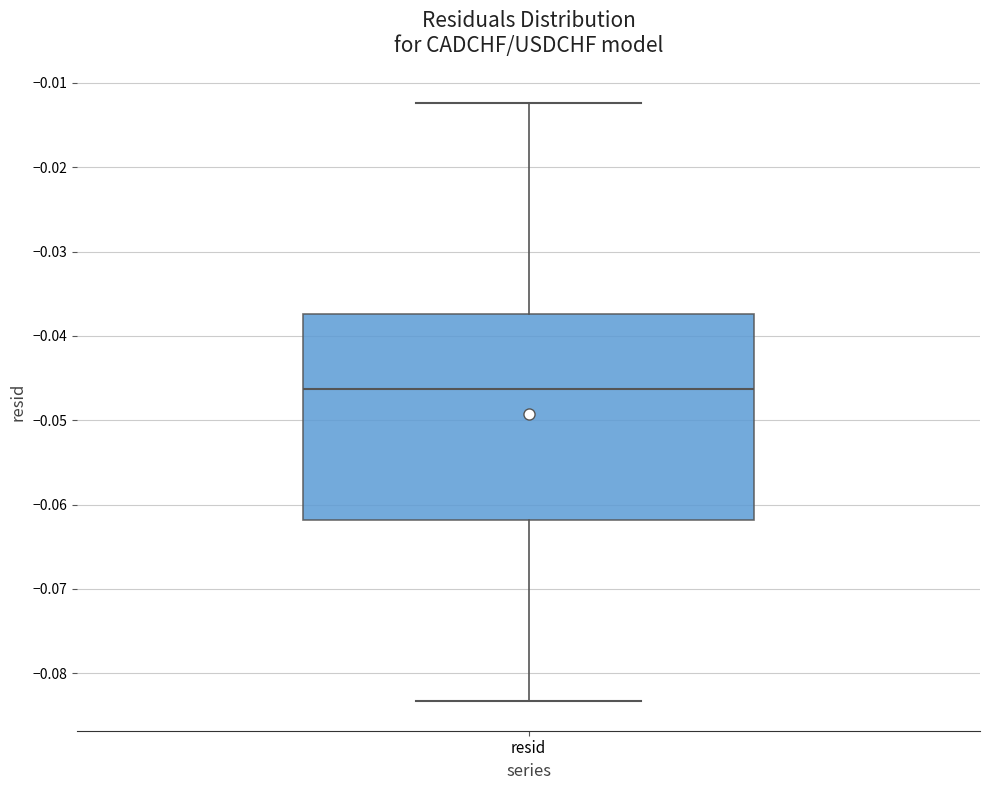

Where does the lower whisker of the box for resid end on the y-axis? The values are not printed on the chart, so give them approximately, as read against the axis.

-0.083